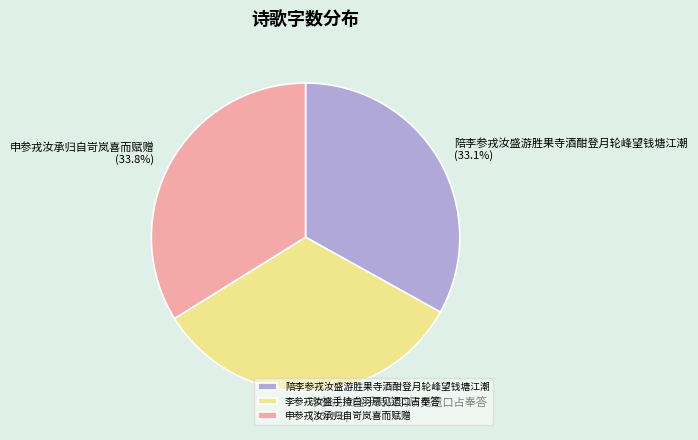

Which has a higher value, 陪李参戎汝盛游胜果寺酒酣登月轮峰望钱塘江潮 or 申参戎汝承归自岢岚喜而赋赠?

申参戎汝承归自岢岚喜而赋赠